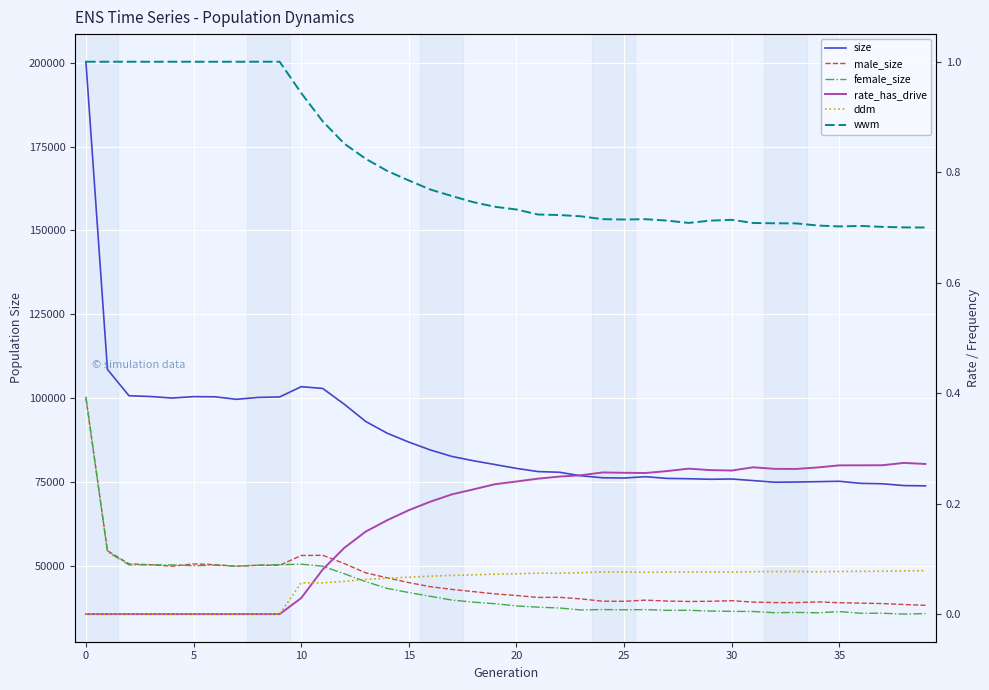

True or false: wwm has a value of 0.7 at 23.

True